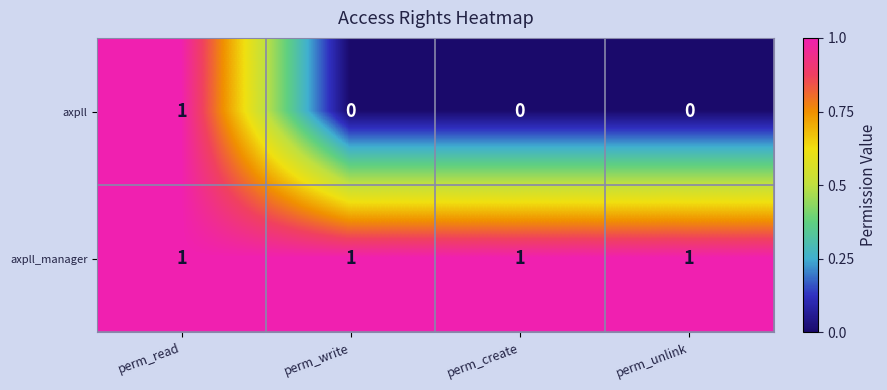

Which series has the largest range (max minus min)?

axpll